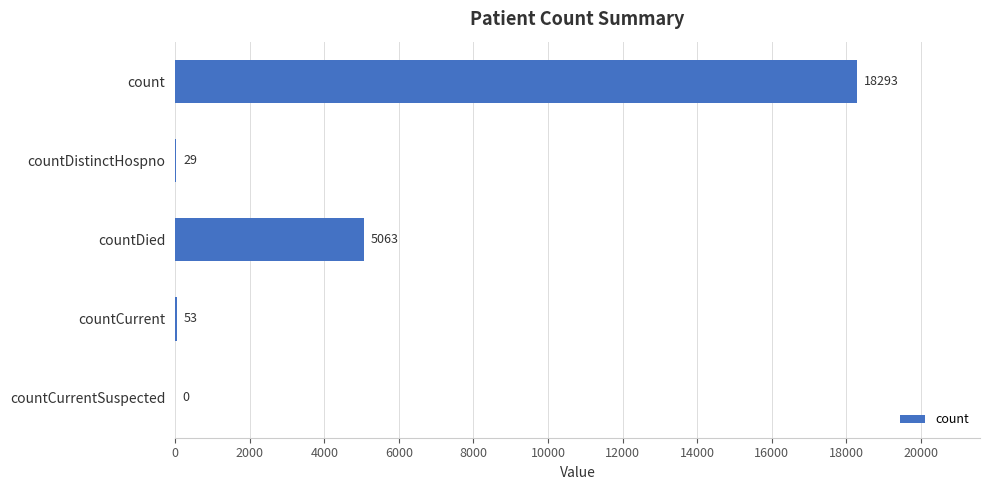

What is the sum of all values?

23438